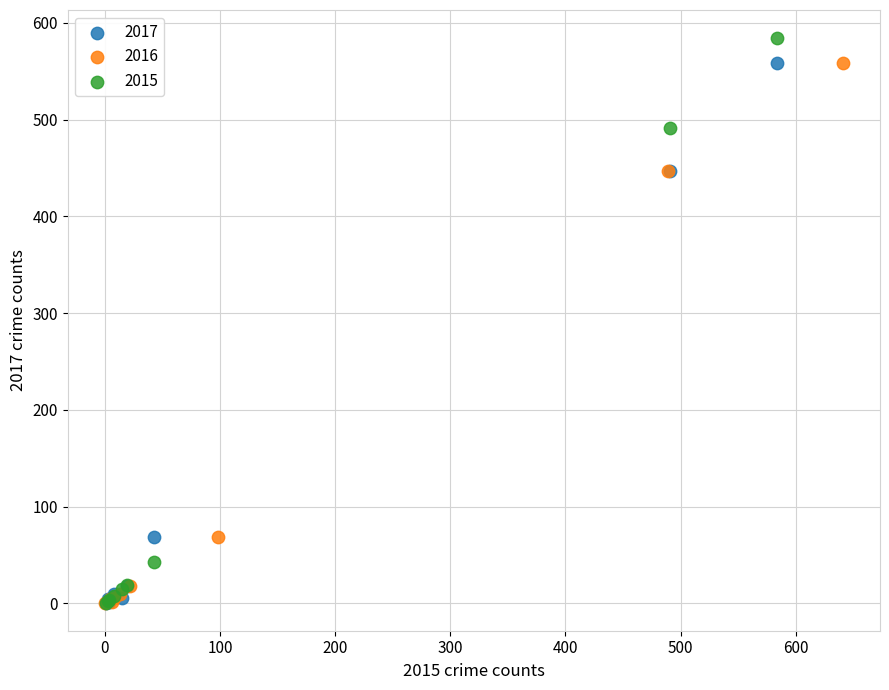

Which series has the widest spread of Y values?

2015